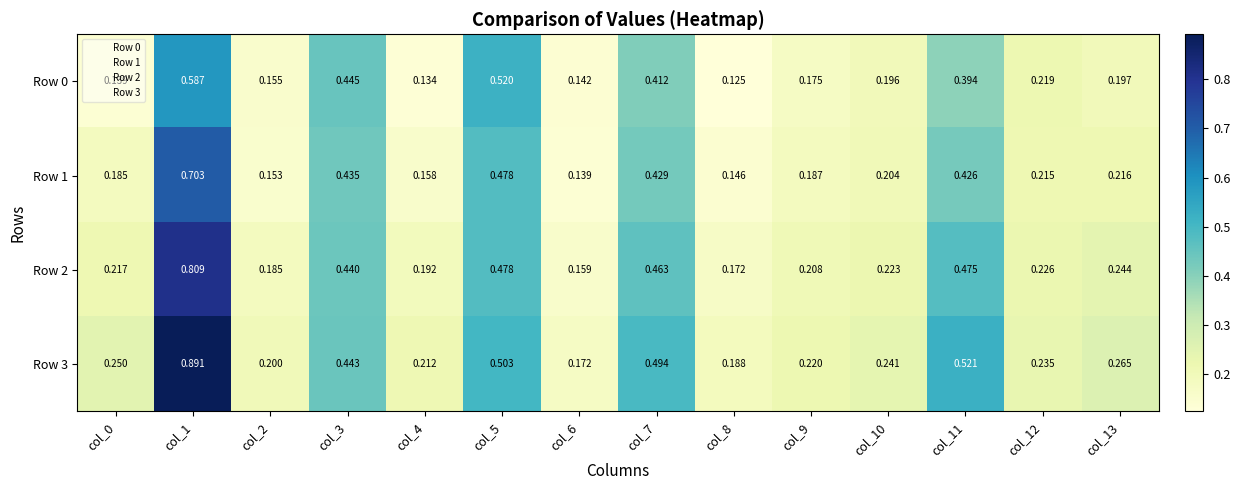

Is the value of Row 3 at col_9 greater than the value of Row 0 at col_9?

Yes